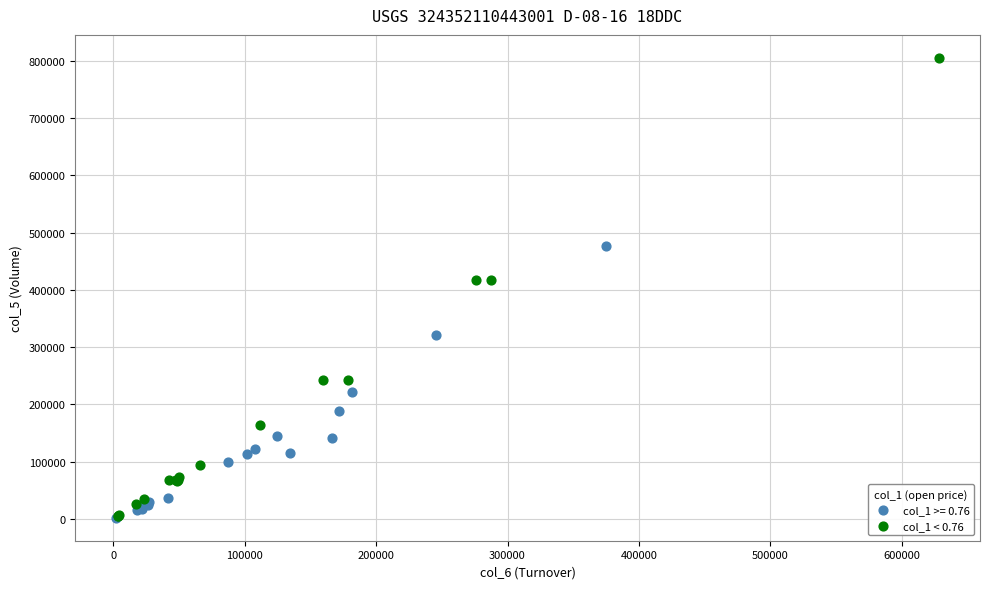

Which series contains the highest Y value?

col_1 < 0.76